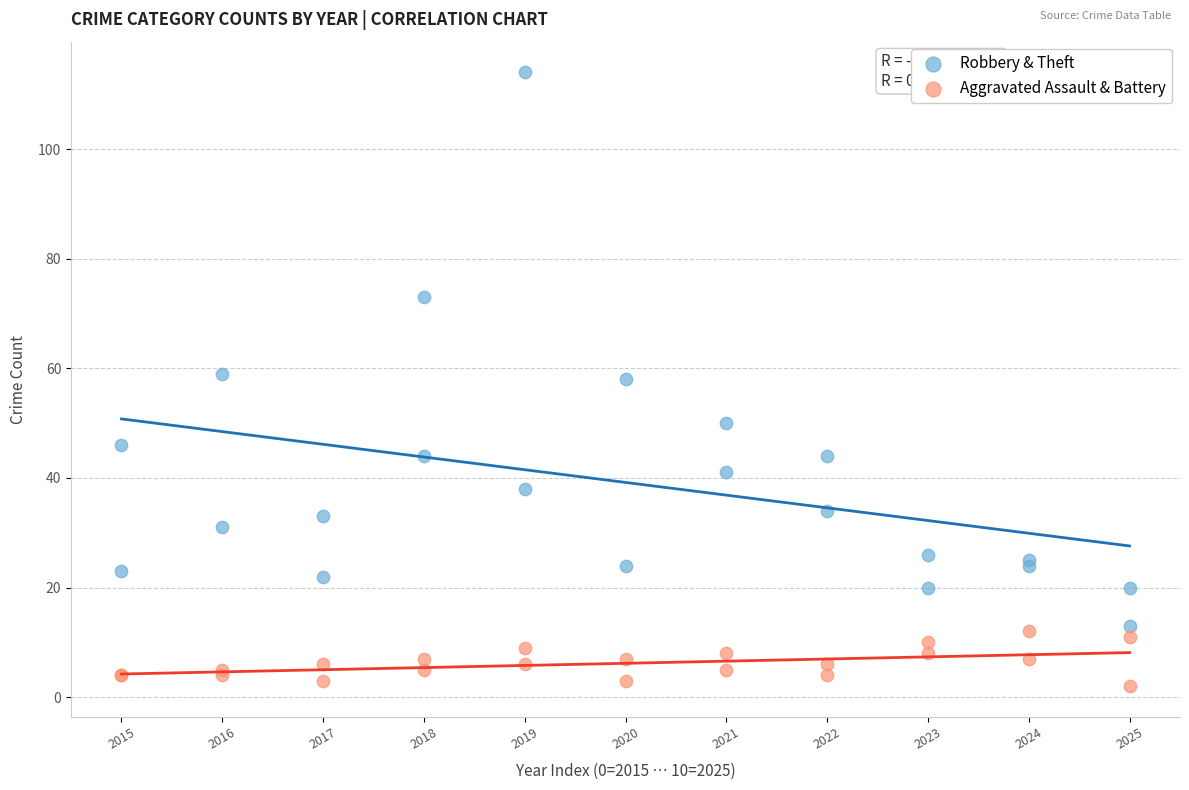

Which series has the largest Y range (max minus min)?

Robbery & Theft